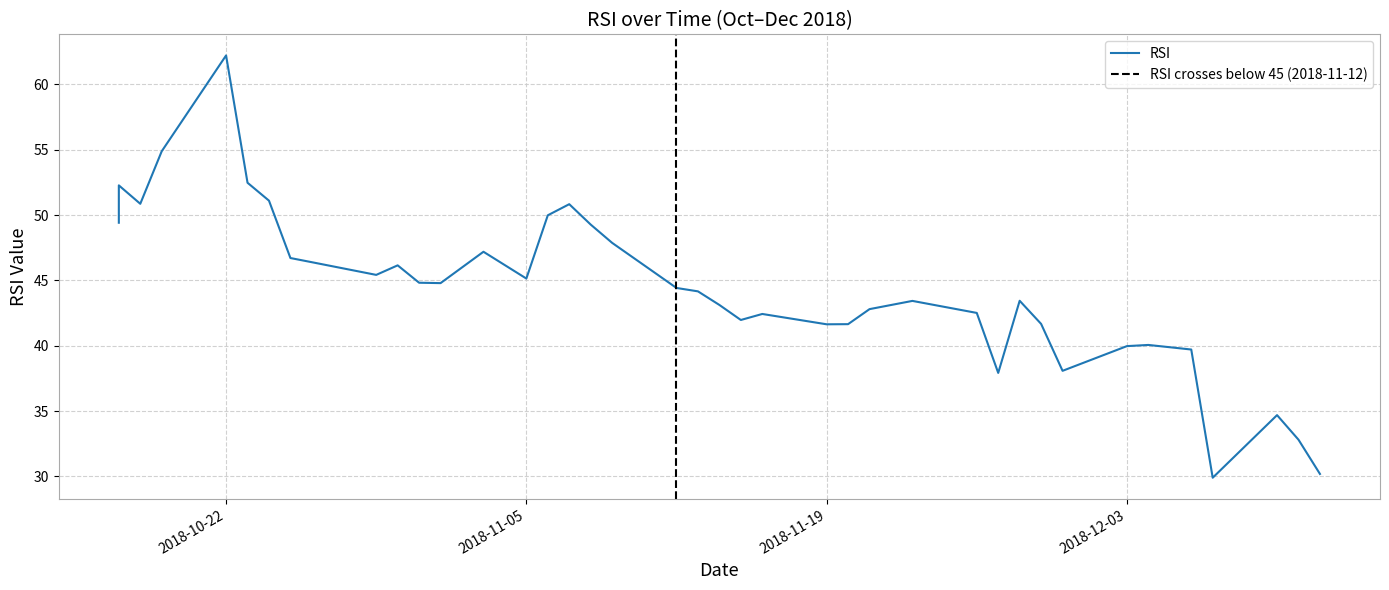

Rank the categories by value from lowest to highest.

2018-12-07, 2018-12-12, 2018-12-11, 2018-12-10, 2018-11-27, 2018-11-30, 2018-12-06, 2018-12-03, 2018-12-04, 2018-11-19, 2018-11-20, 2018-11-29, 2018-11-15, 2018-11-16, 2018-11-26, 2018-11-21, 2018-11-14, 2018-11-23, 2018-11-28, 2018-11-13, 2018-11-12, 2018-11-01, 2018-10-31, 2018-11-05, 2018-10-29, 2018-10-30, 2018-10-26, 2018-10-25, 2018-11-03, 2018-11-09, 2018-11-08, 2018-10-17, 2018-11-06, 2018-11-07, 2018-10-18, 2018-10-24, 2018-10-17, 2018-10-23, 2018-10-19, 2018-10-22